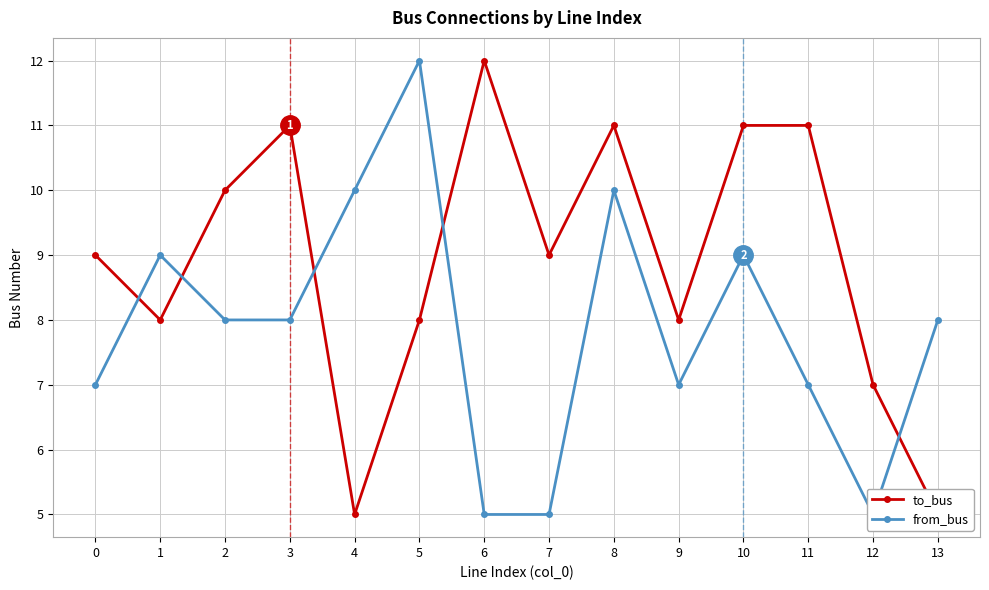

What is the value of the from_bus point at the 9th from the left?

10